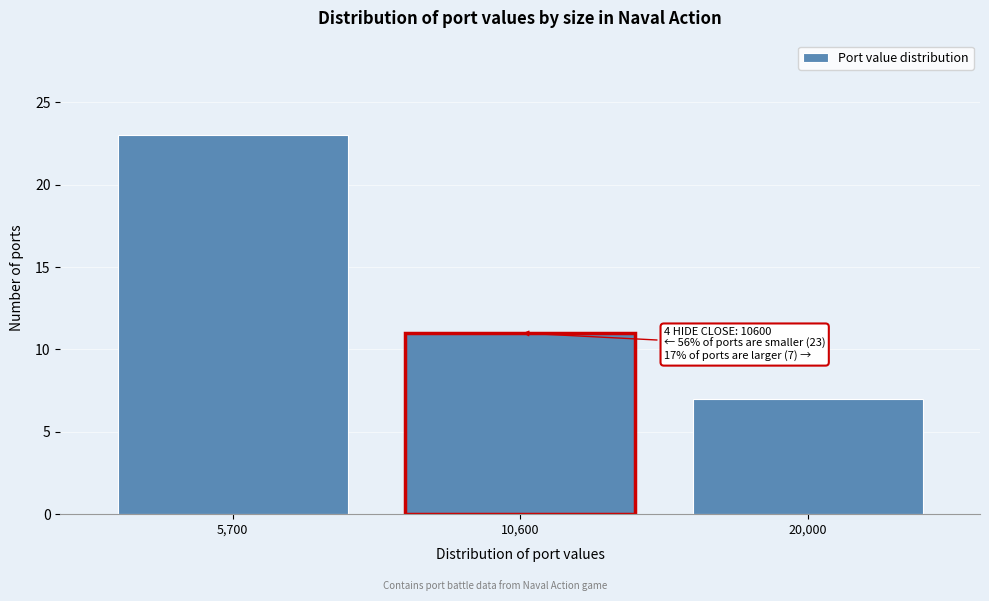

Reading left to right, list all the values displayed in this chart.

23	11	7